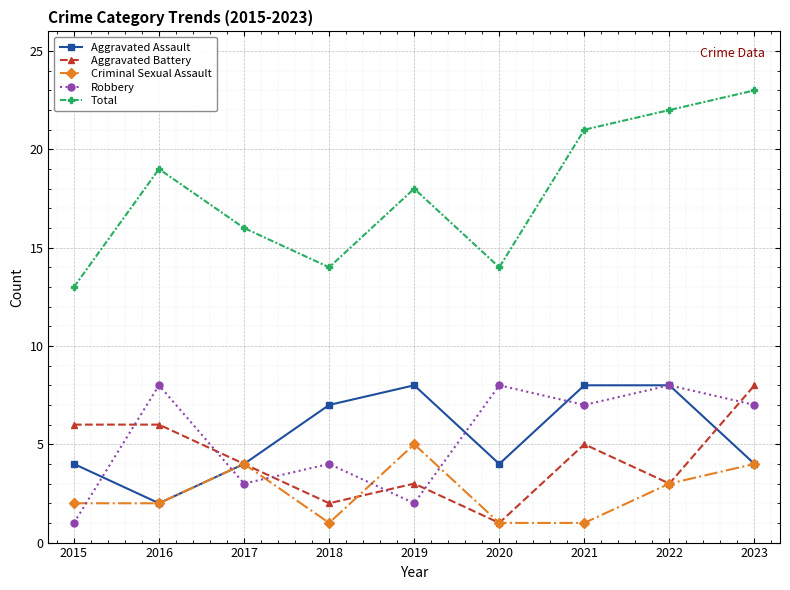

How many values in the Total series are below 18?

4